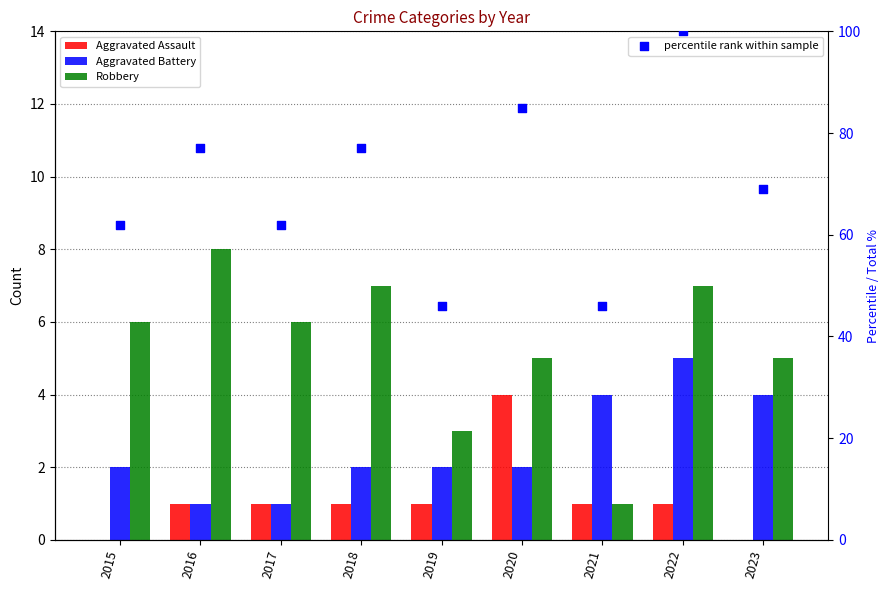

Which series has the largest total across all categories?

percentile rank within sample